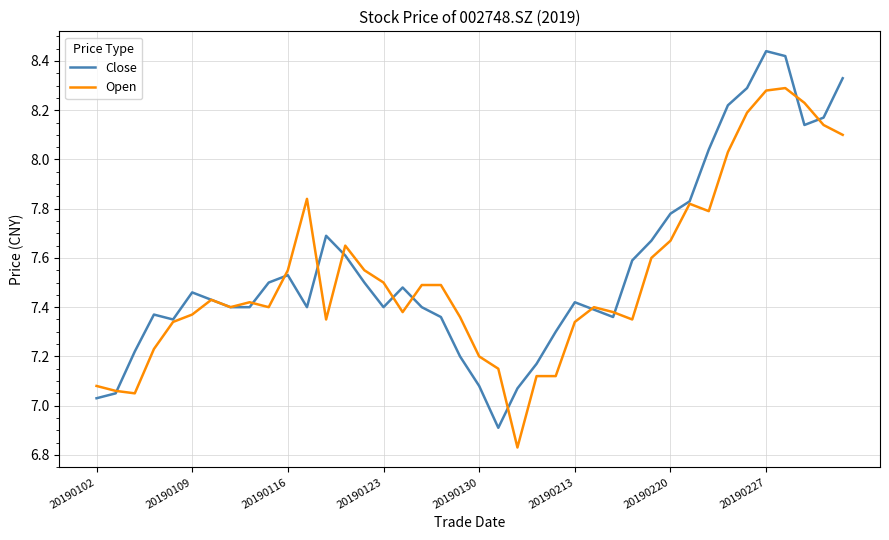

Rank the series by their maximum value, from highest to lowest.

Close, Open